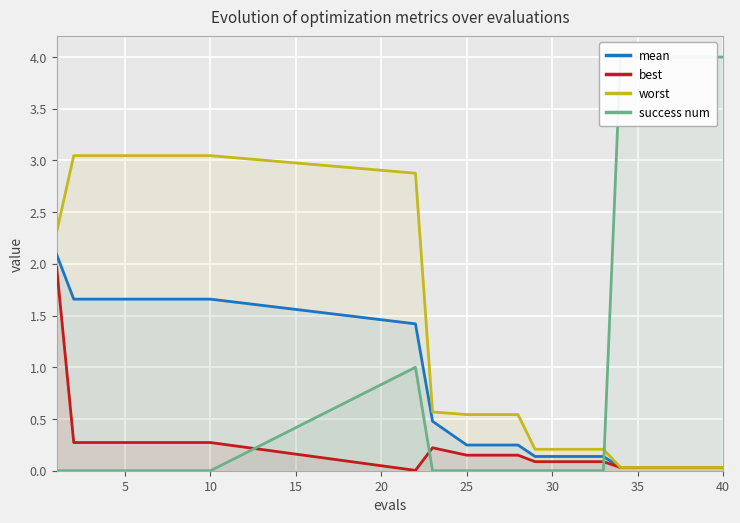

How many data points does each series have?

15